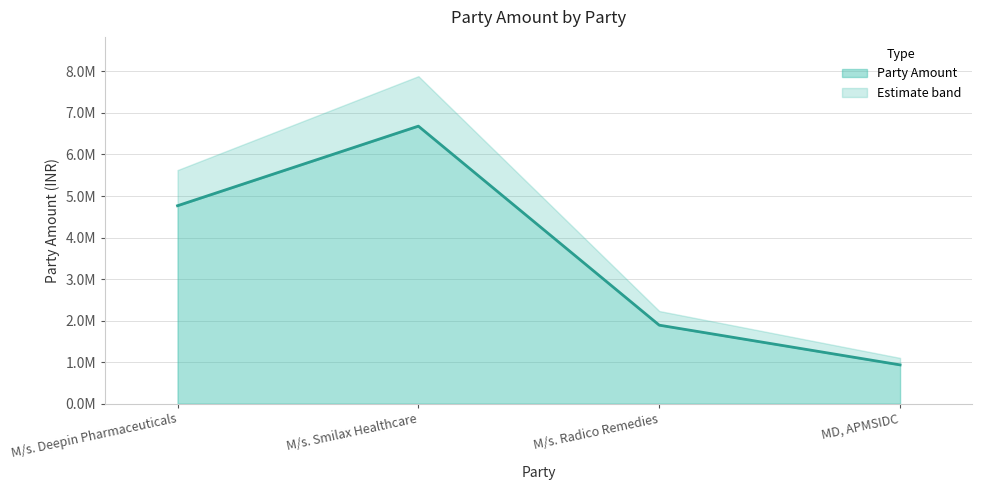

What is the sum of all values?

14272412